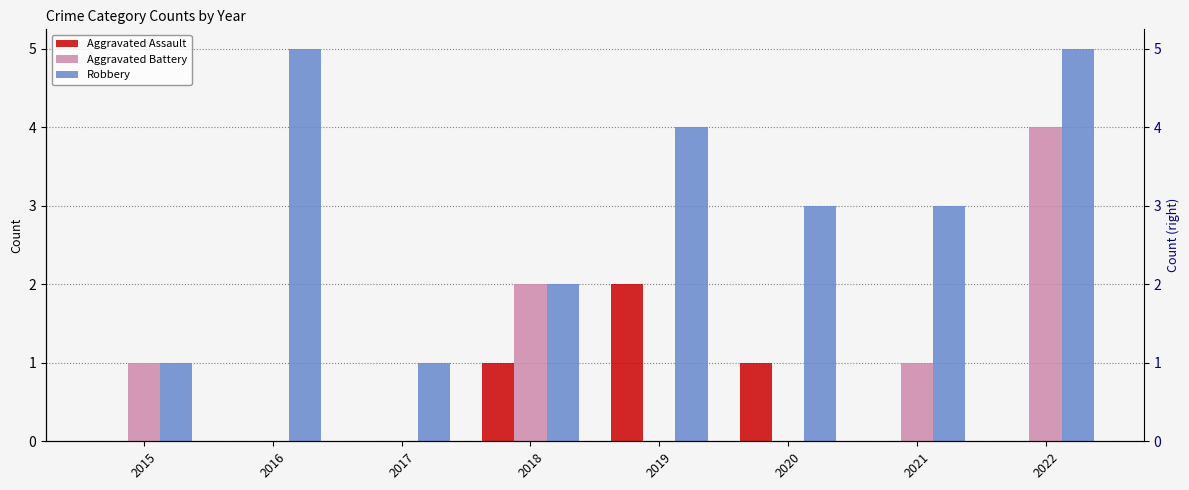

How many Aggravated Battery values are between 0 and 2?

7